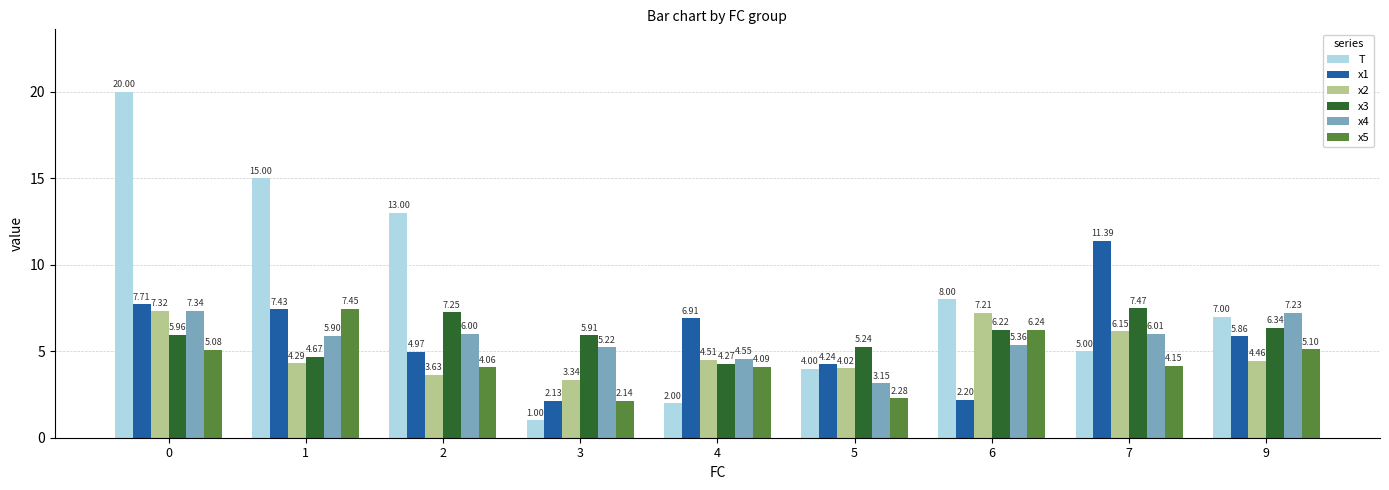

What is the spread (max minus min) of values at 3?

4.9